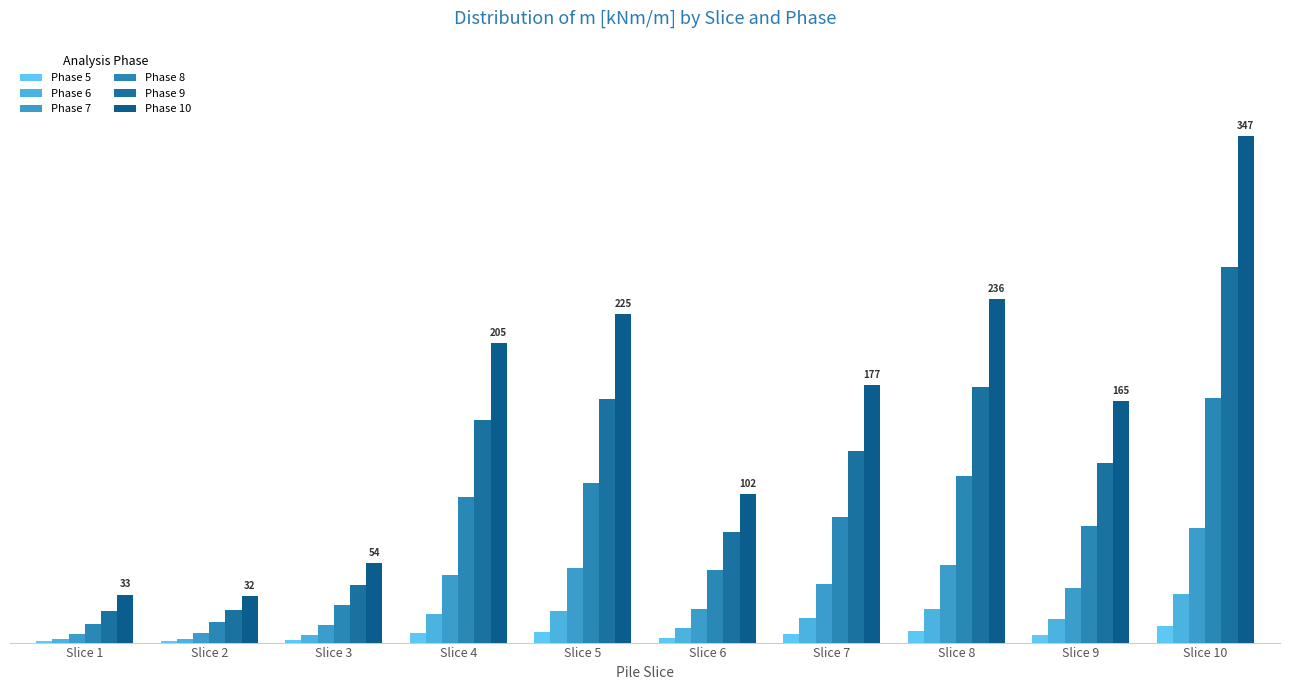

The Phase 9 series shows 167.1 at Slice 5. True or false?

True